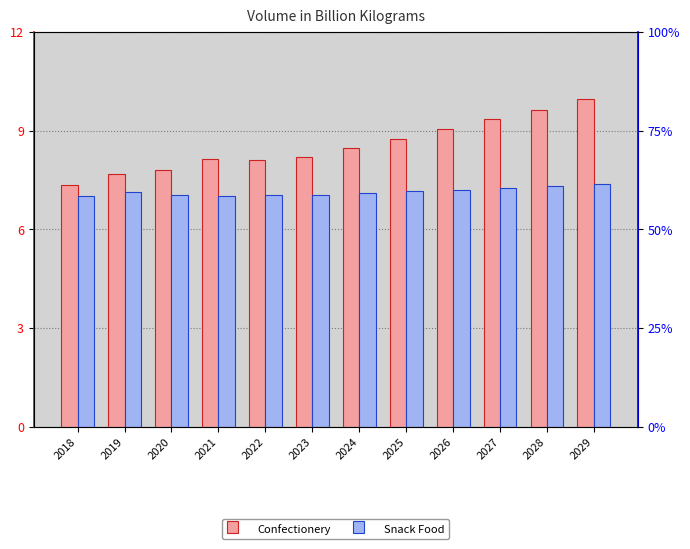

What is the highest value of the Confectionery series?

9.9